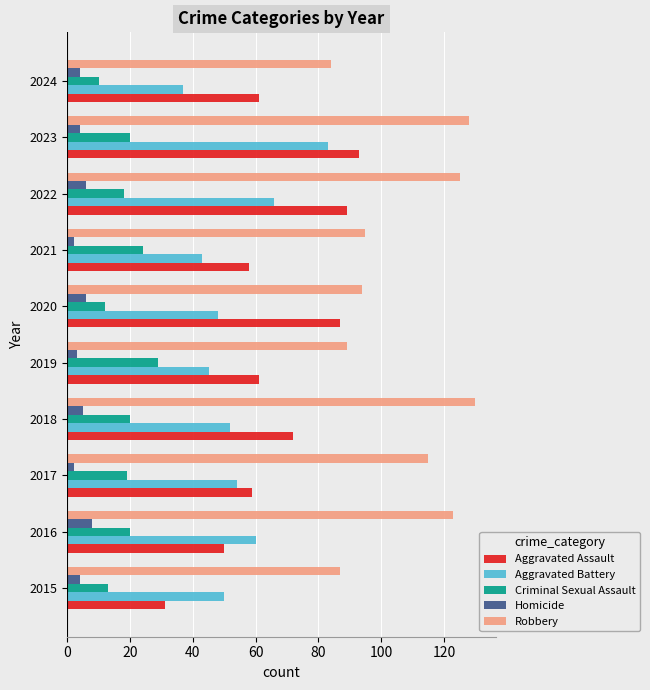

What is the minimum value for Aggravated Assault?

31